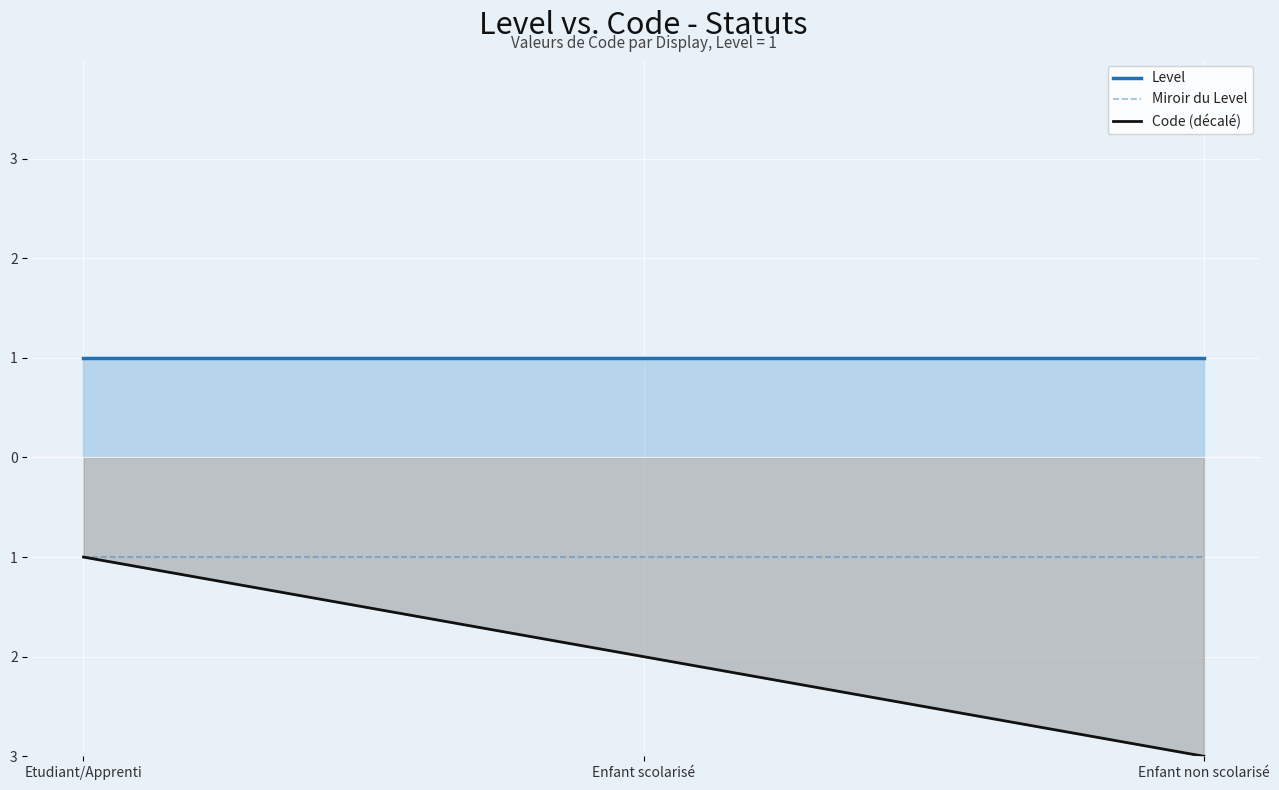

What are all the series names shown in the legend?

Level, Miroir du Level, Code (décalé)